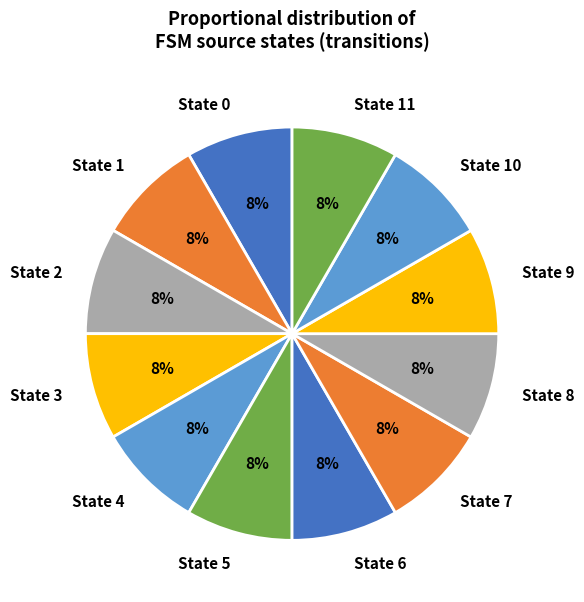

How many slices are in this pie chart?

12